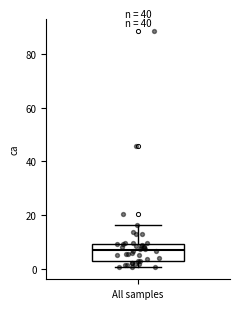

Transcribe this box plot: give where the median line is, the range the box spans, and where the two whiskers end, as read against the y-axis. The values are not printed on the chart, so give them approximately, as read against the axis.

median 8, box 4 to 10, whiskers 0 to 16